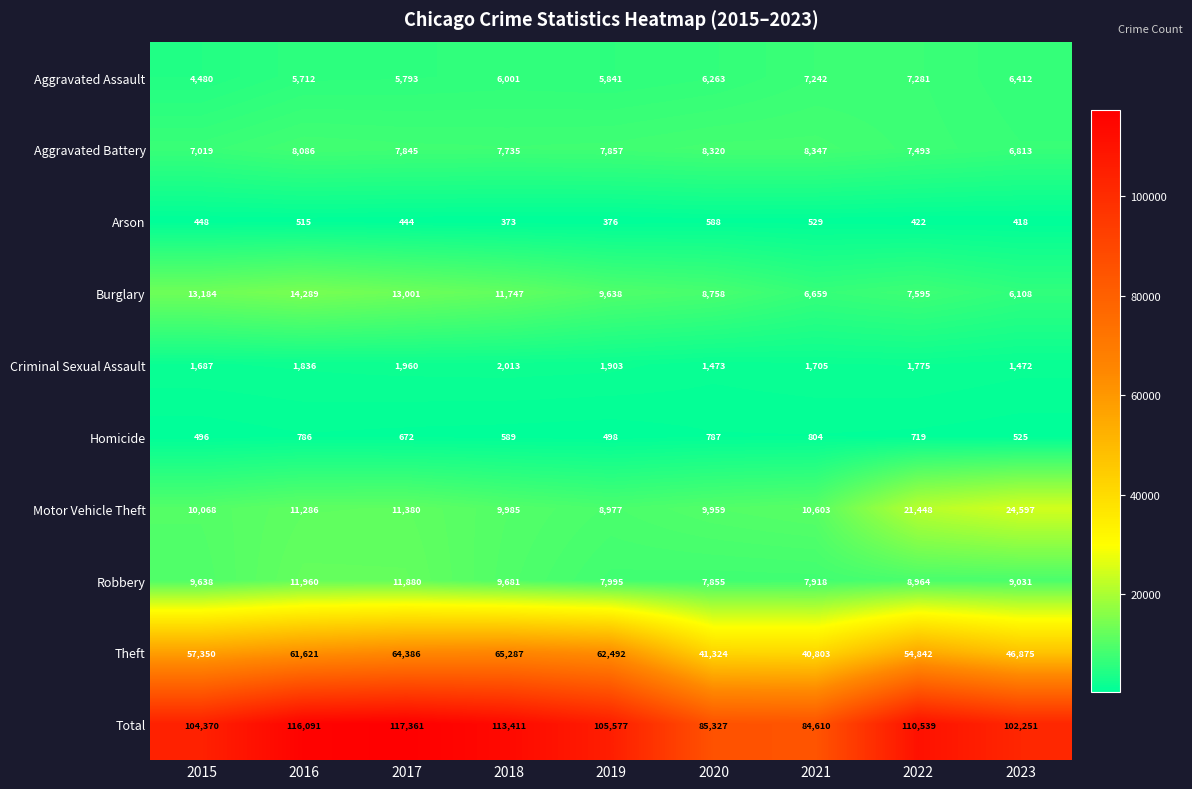

The Burglary series shows 6485 at 2018. True or false?

False